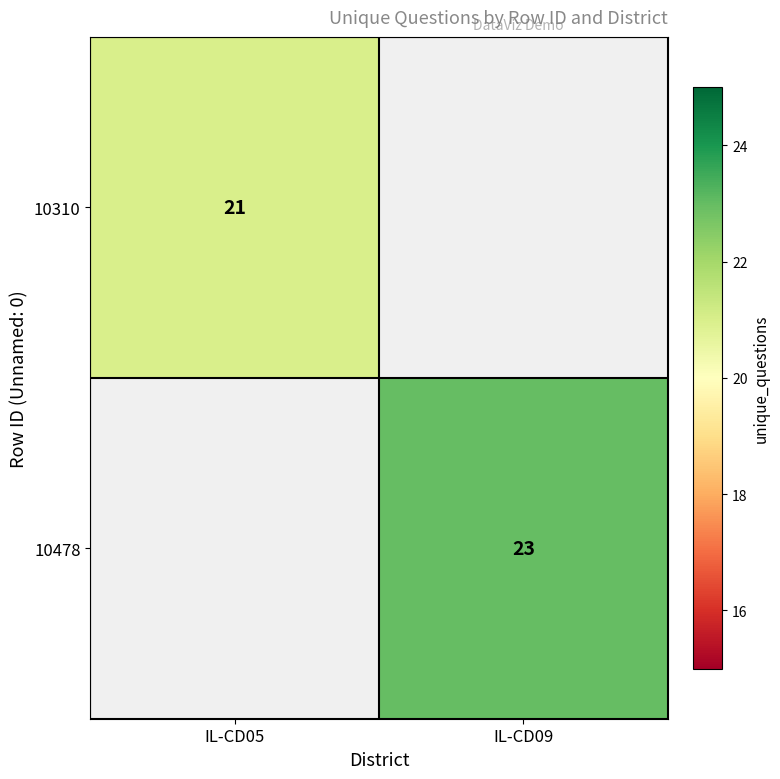

Is the value of 10478 at IL-CD09 greater than the value of 10310 at IL-CD05?

Yes